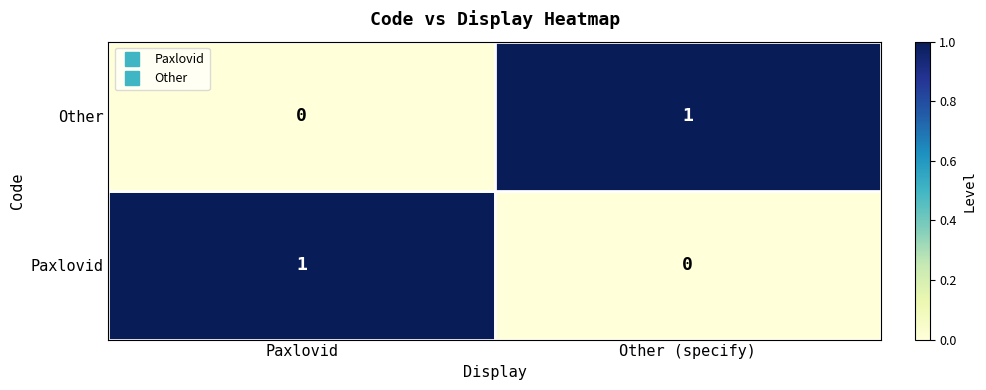

The value of Other at Other (specify) is 0. True or false?

False